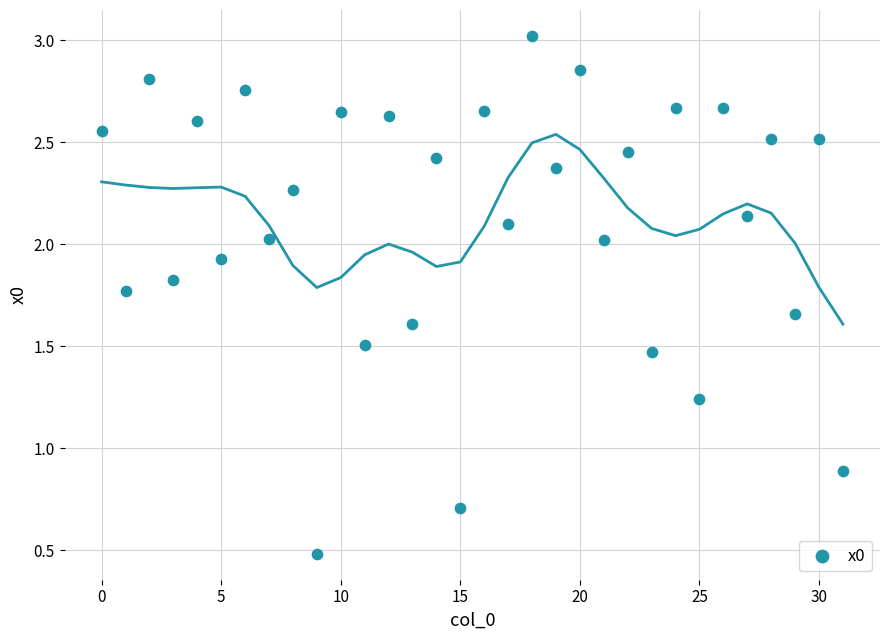

What Y value in the scatter plot is closest to 1?

0.9